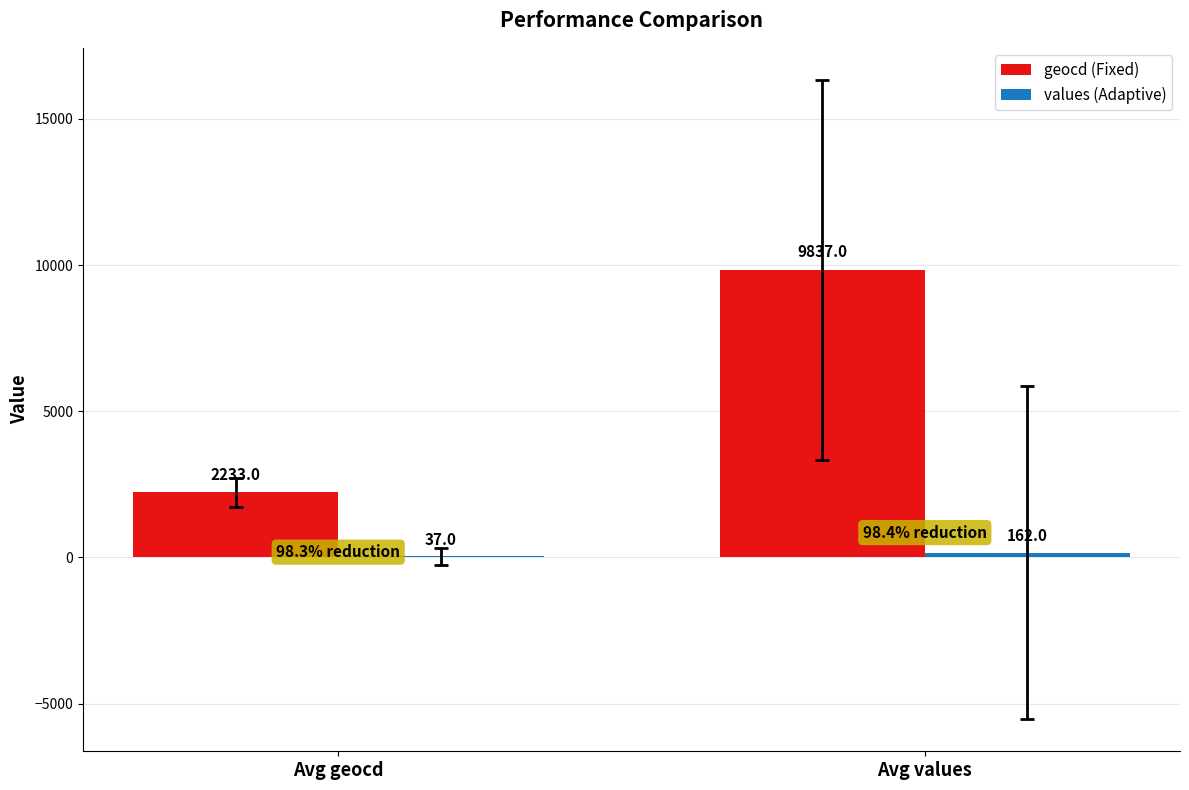

The value of geocd (Fixed) at Avg geocd is 3346. True or false?

False